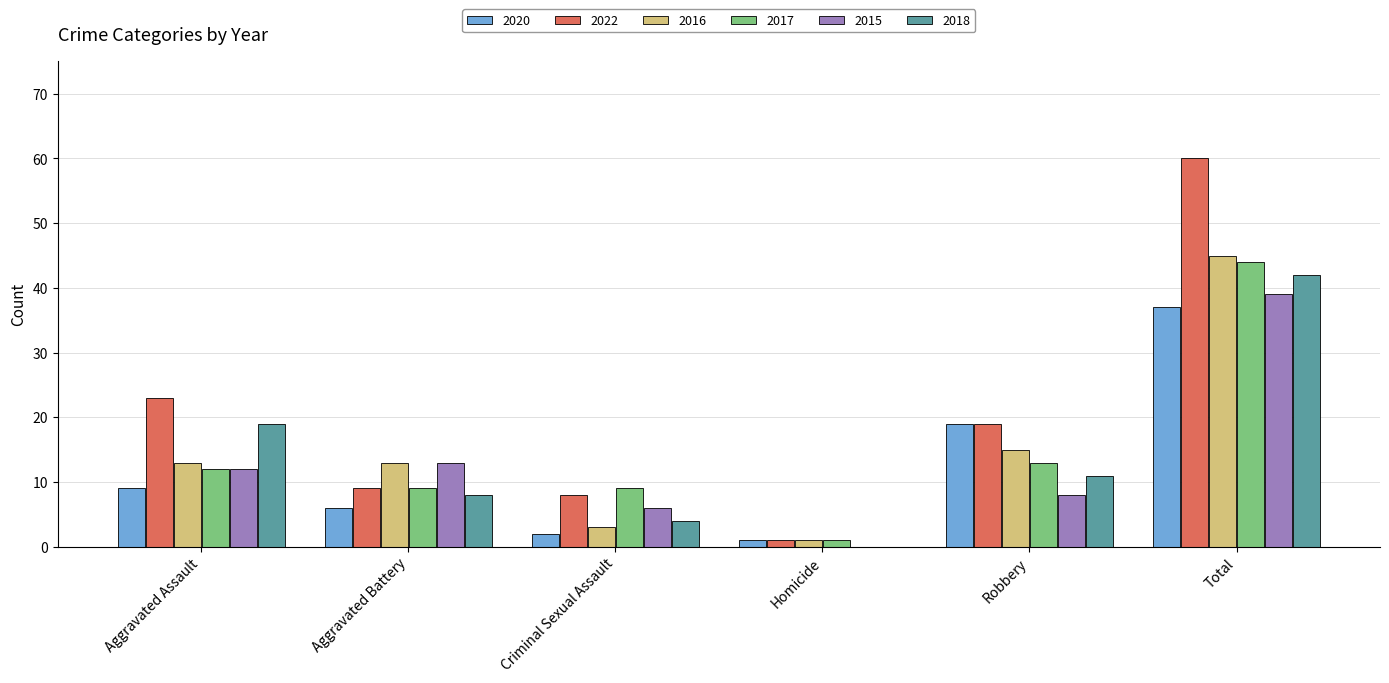

Between Aggravated Assault and Aggravated Battery, which series saw the biggest shift?

2022